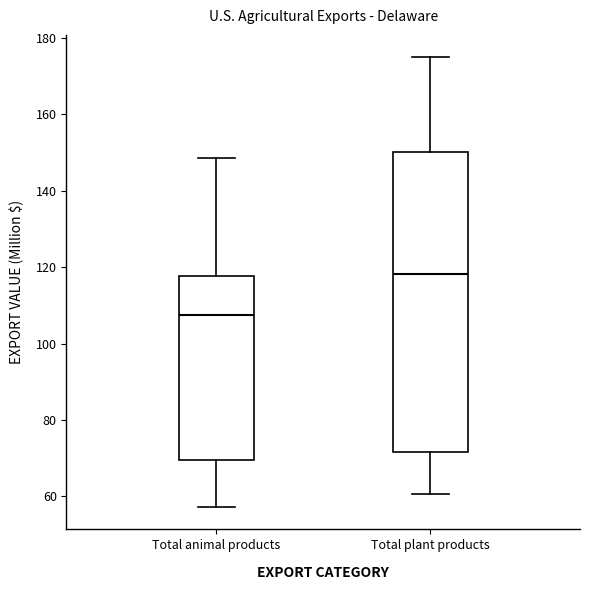

Reading left to right, read every box against the y-axis: the position of its median line, the range the box covers, and the ends of its whiskers. The values are not printed on the chart, so give them approximately, as read against the axis.

Total animal products: median 108, box 70 to 118, whiskers 58 to 148
Total plant products: median 118, box 72 to 150, whiskers 60 to 174